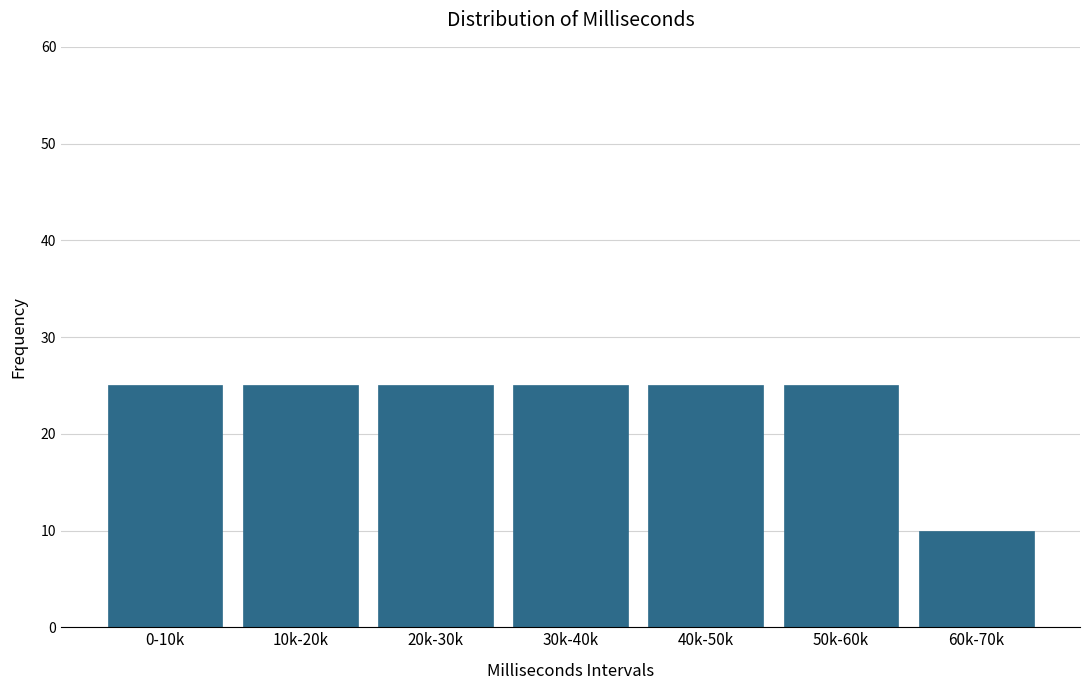

Reading right to left, what are all the values shown in this chart?

60k-70k=10	50k-60k=25	40k-50k=25	30k-40k=25	20k-30k=25	10k-20k=25	0-10k=25